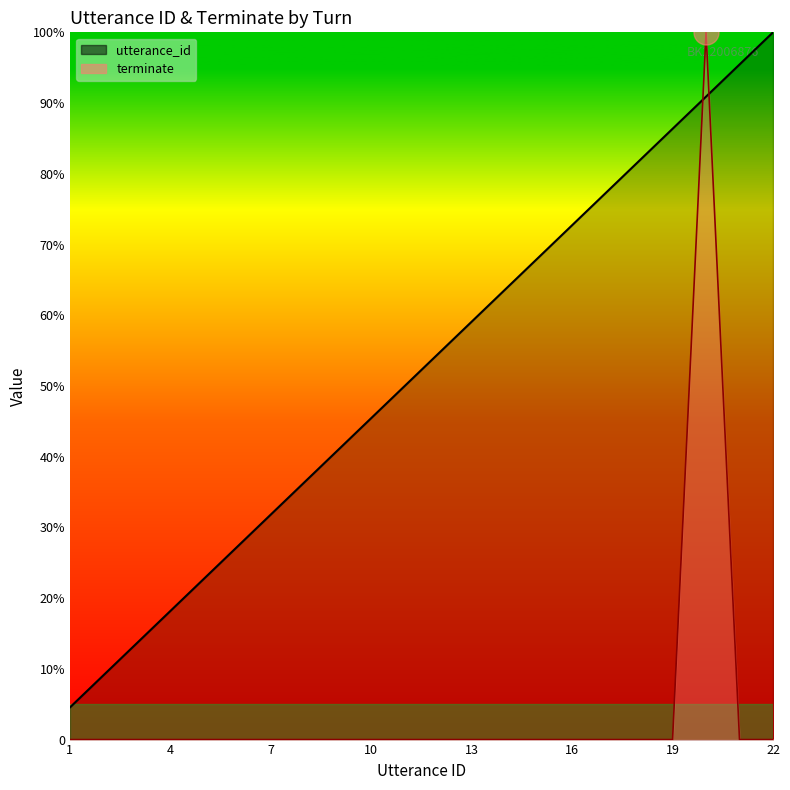

Which has a higher value, 11 or 19?

19